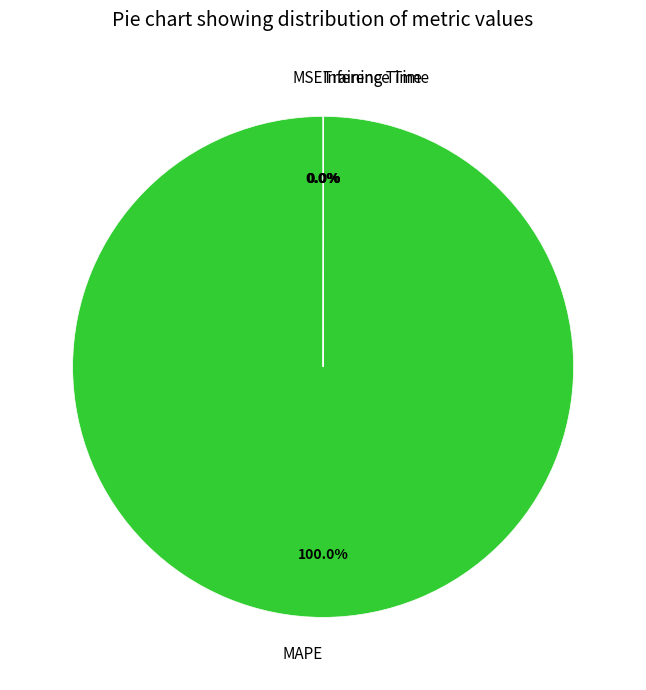

What is the largest slice in the pie chart?

MAPE